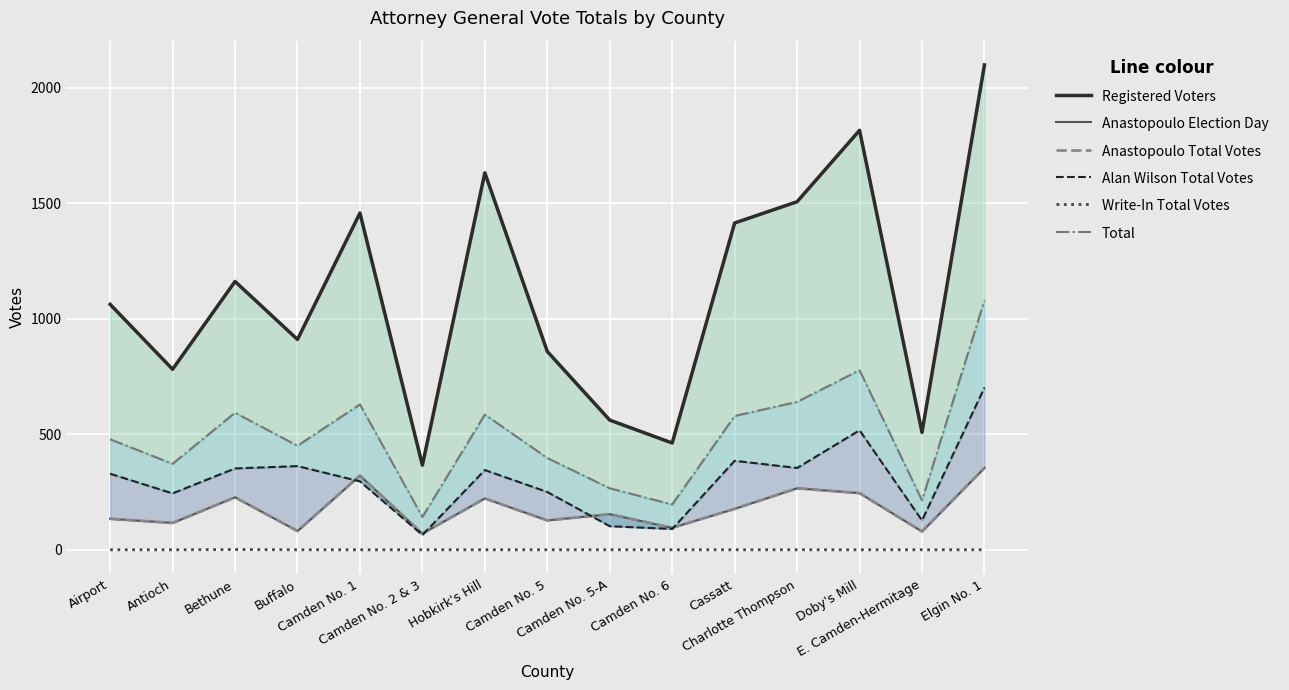

What is the sum of all Anastopoulo Election Day values?

2668